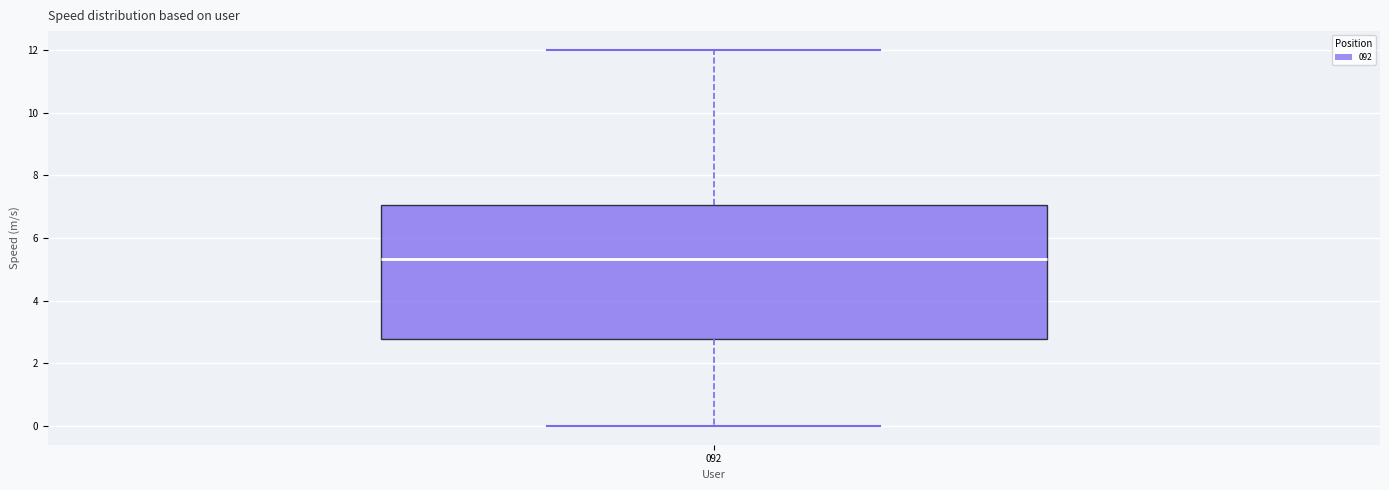

Where does the upper whisker of the box at x = 092 end on the y-axis? The values are not printed on the chart, so give them approximately, as read against the axis.

12.0